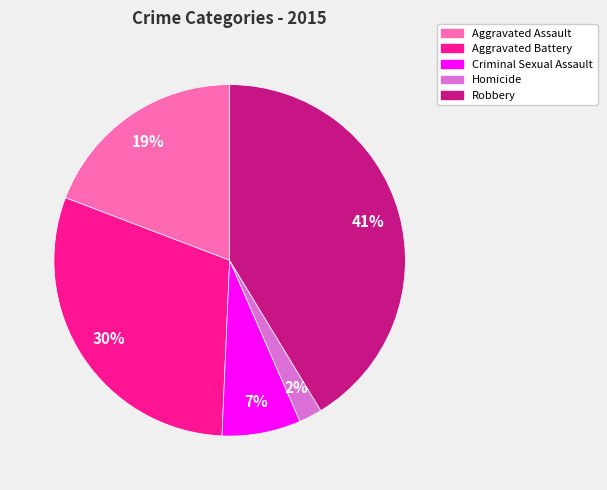

Combined, do Criminal Sexual Assault and Aggravated Assault account for over 50%?

No